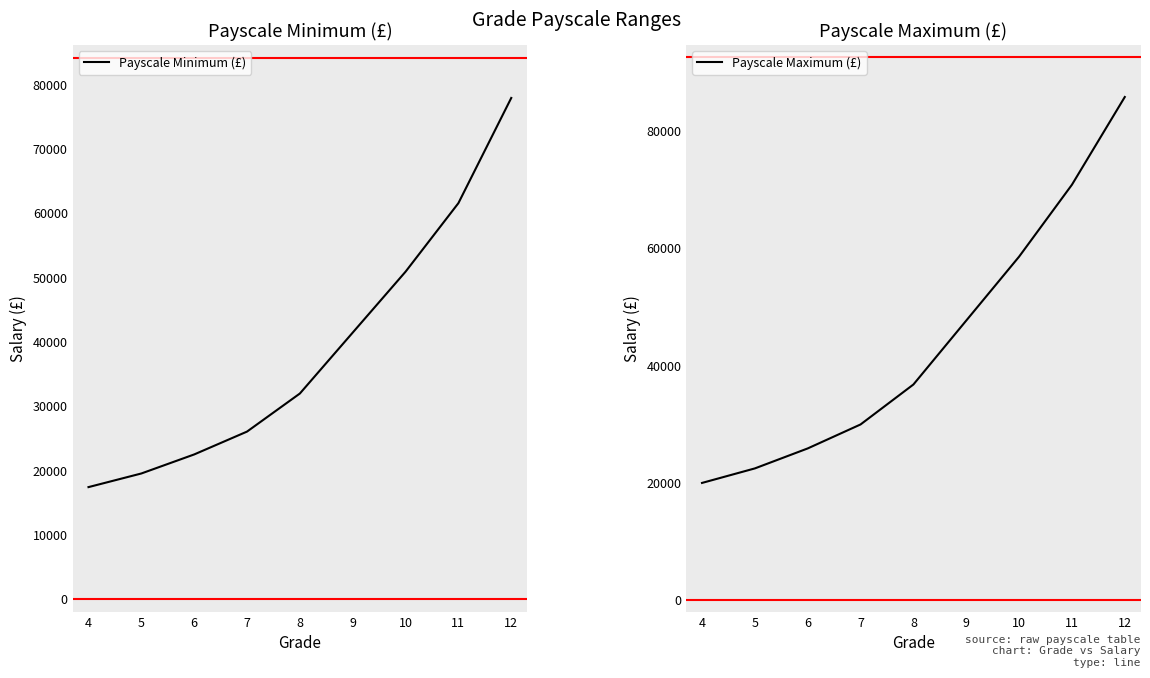

Which series has the largest total across all categories?

Payscale Maximum (£)